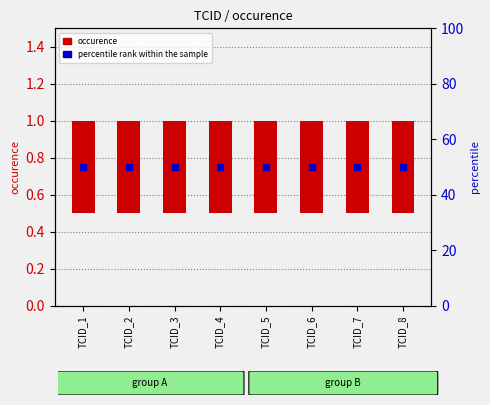

Which series has the largest total across all categories?

percentile rank within the sample